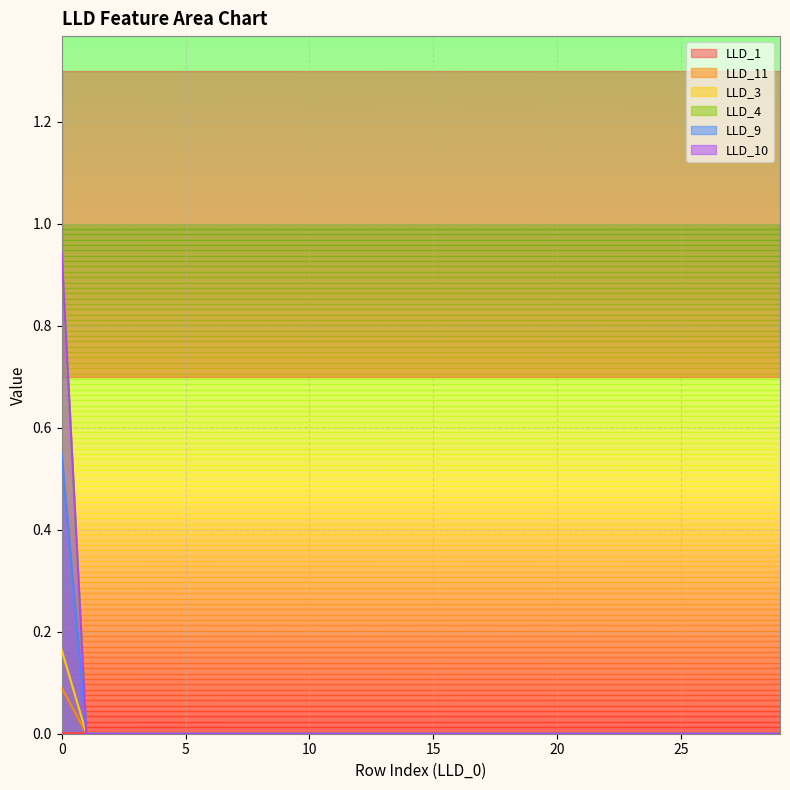

Is it true that LLD_4 equals 0.0 at 20?

True